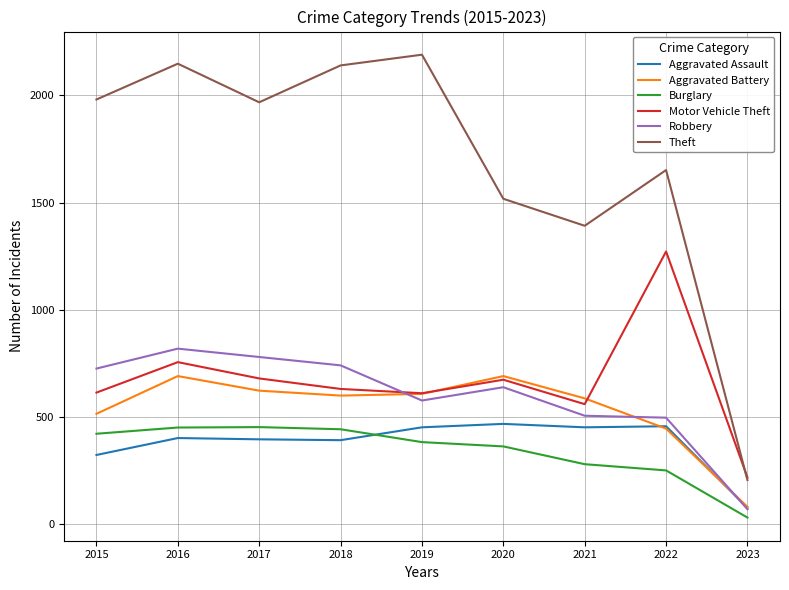

At which label does Motor Vehicle Theft reach its peak?

2022